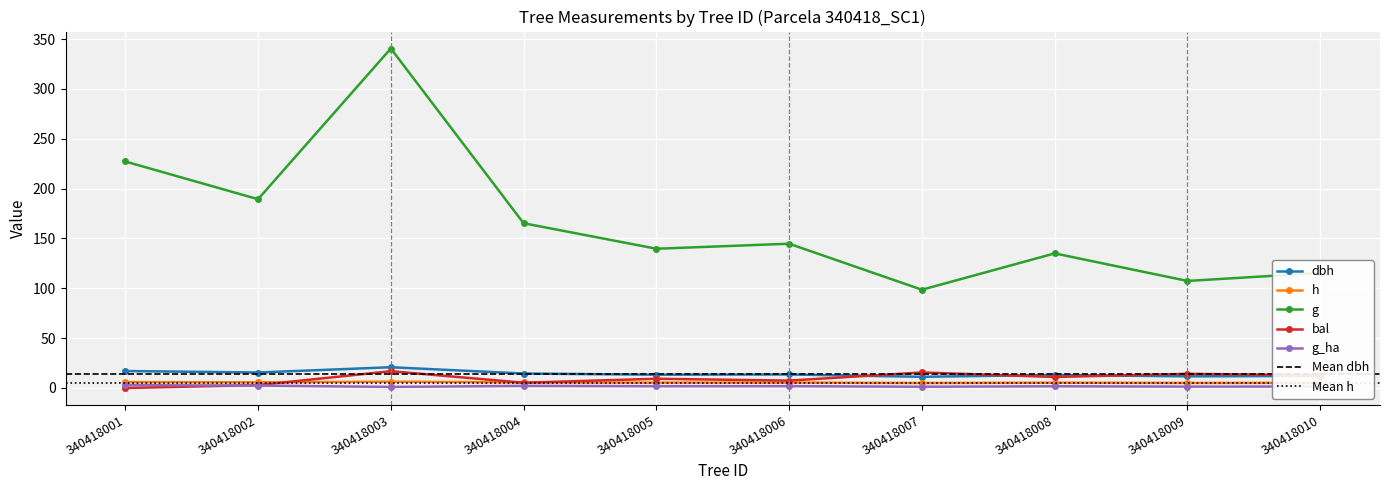

At 340418005, list the series in order from smallest to largest.

g_ha, h, bal, dbh, g